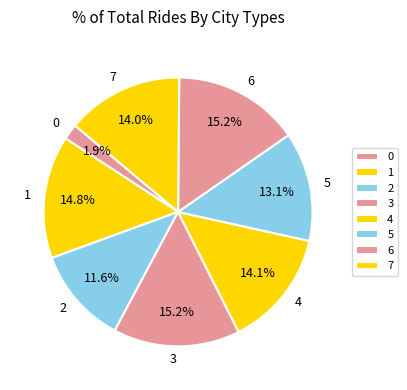

True or false: 7 accounts for 7% of the total.

False